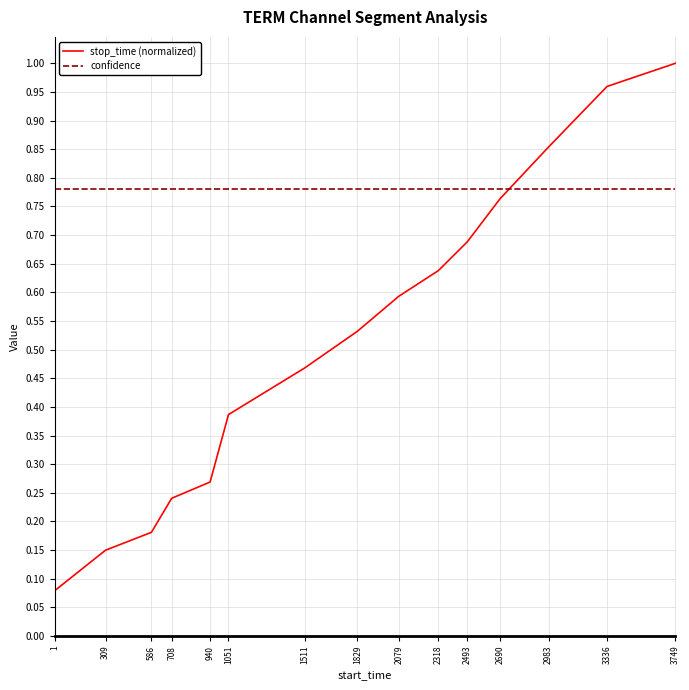

Which series has the largest range (max minus min)?

stop_time (normalized)